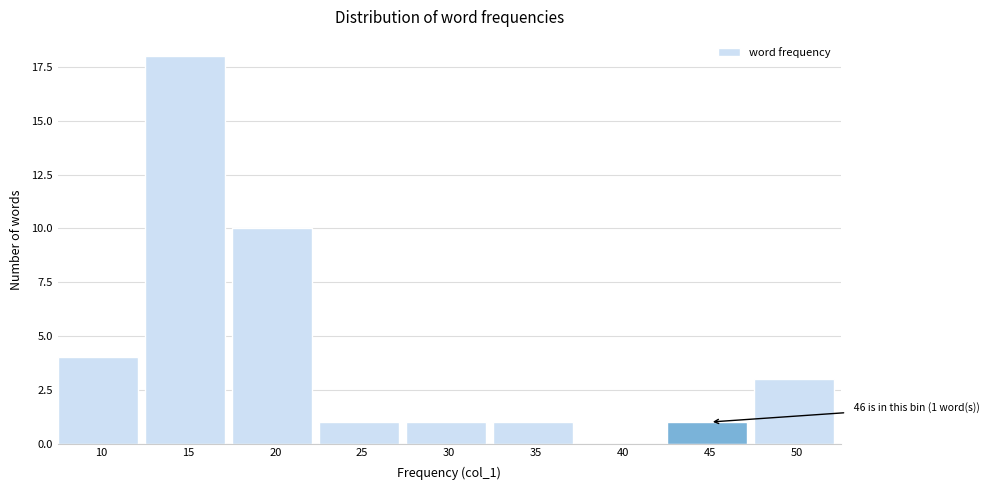

Reading right to left, what are all the values shown in this chart?

50=3	45=1	40=0	35=1	30=1	25=1	20=10	15=18	10=4